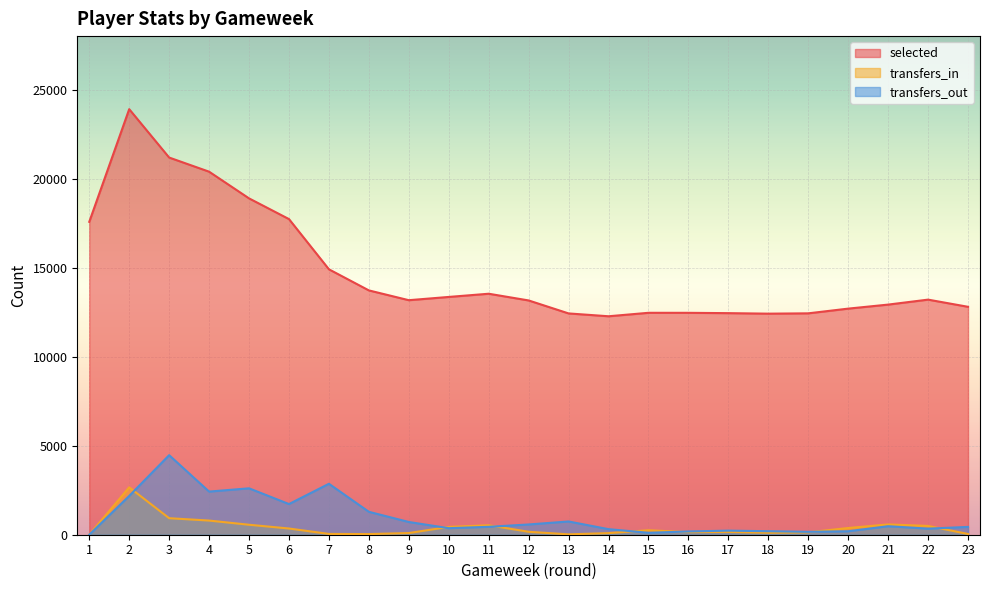

What is the difference between the highest and lowest values at 7?

14860